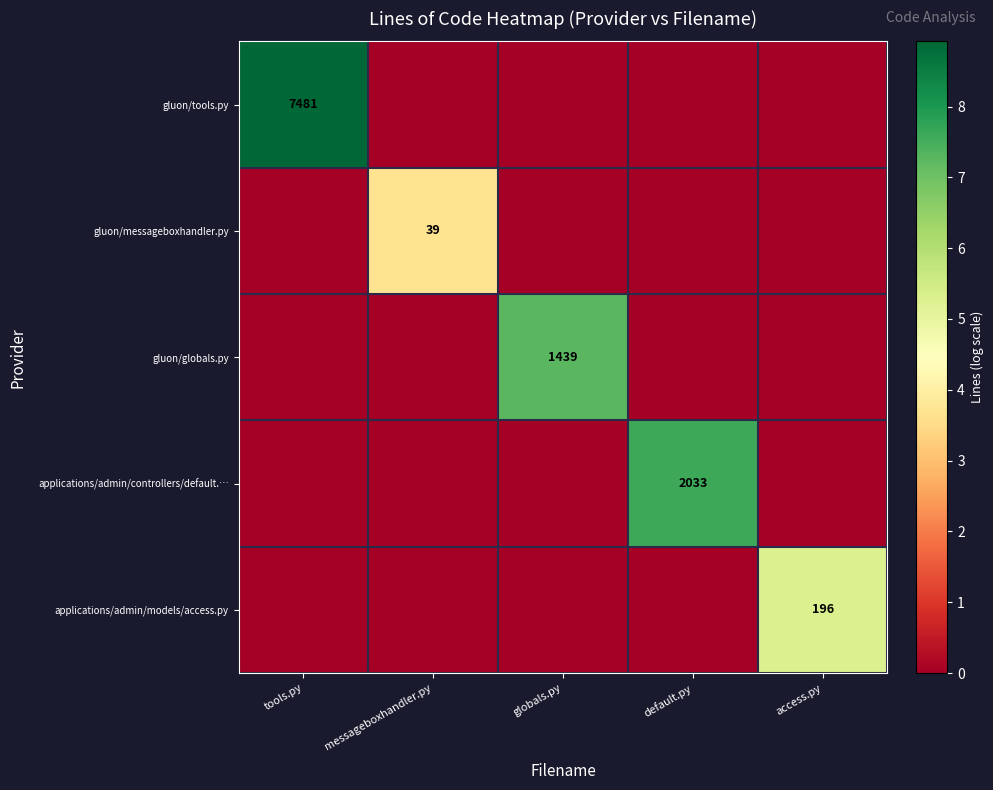

True or false: gluon/messageboxhandler.py has a value of 39 at messageboxhandler.py.

True